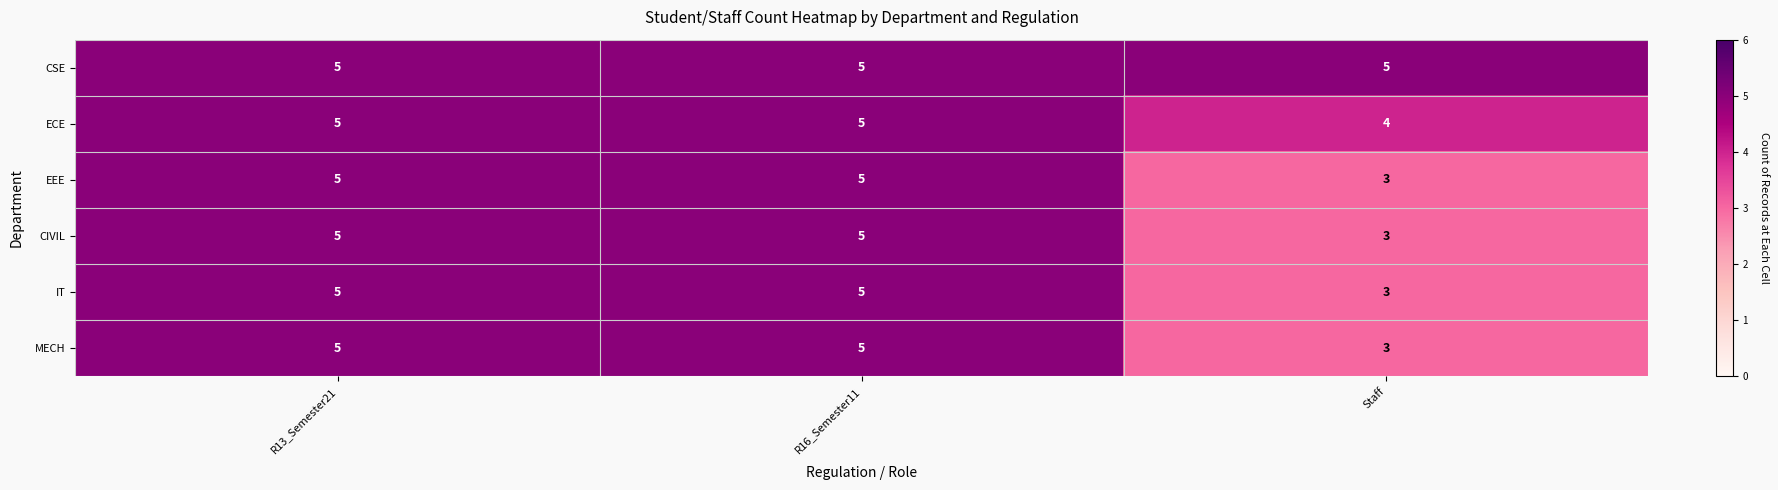

The MECH series shows 5 at R13_Semester21. True or false?

True